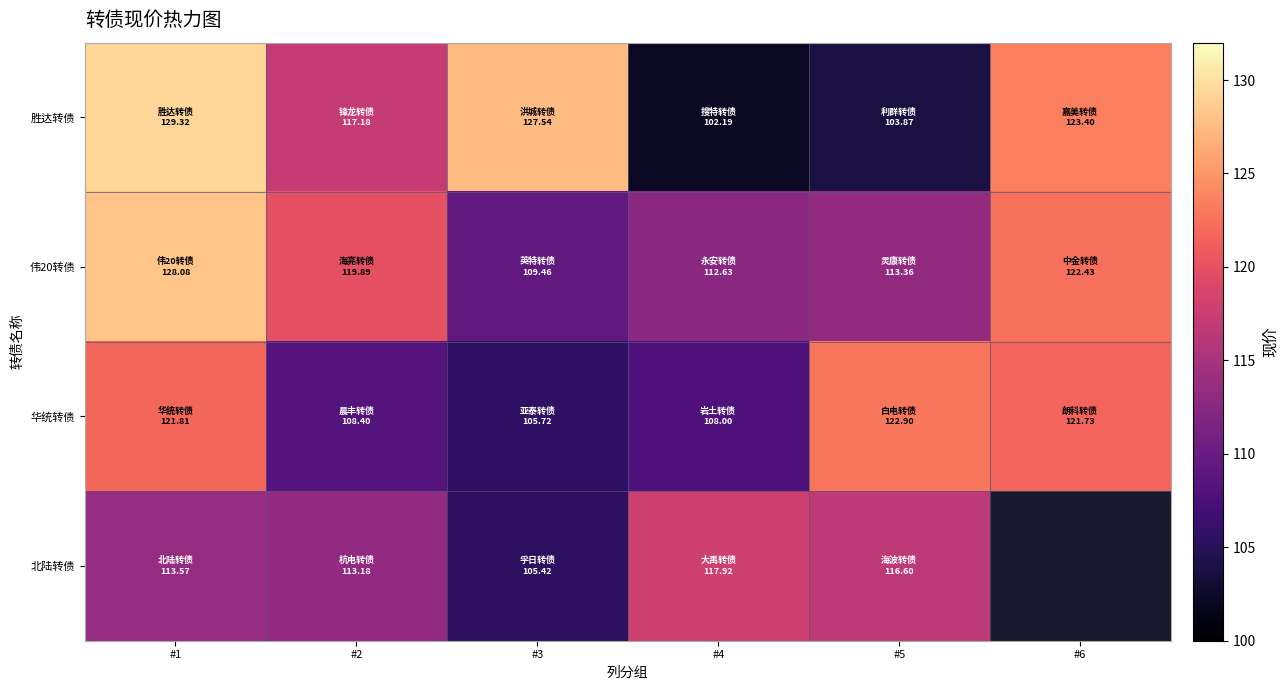

Which category has the highest value across all series?

#1